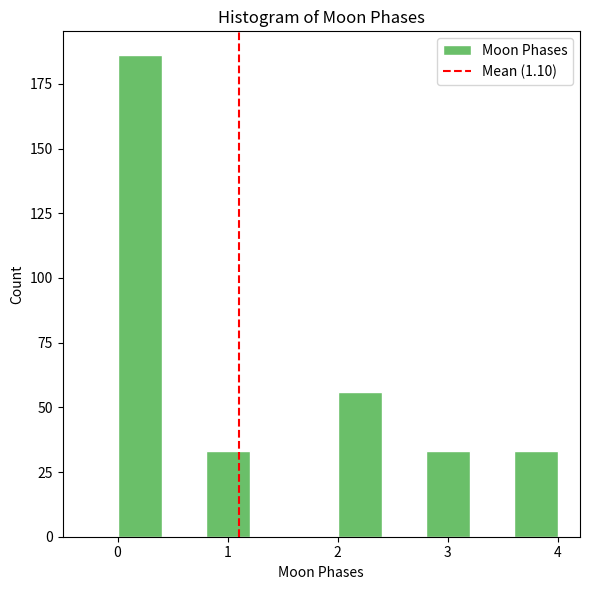

What is the height of the bar covering 0.0 to 0.4 on the x-axis? The values are not printed on the chart, so give them approximately, as read against the axis.

185